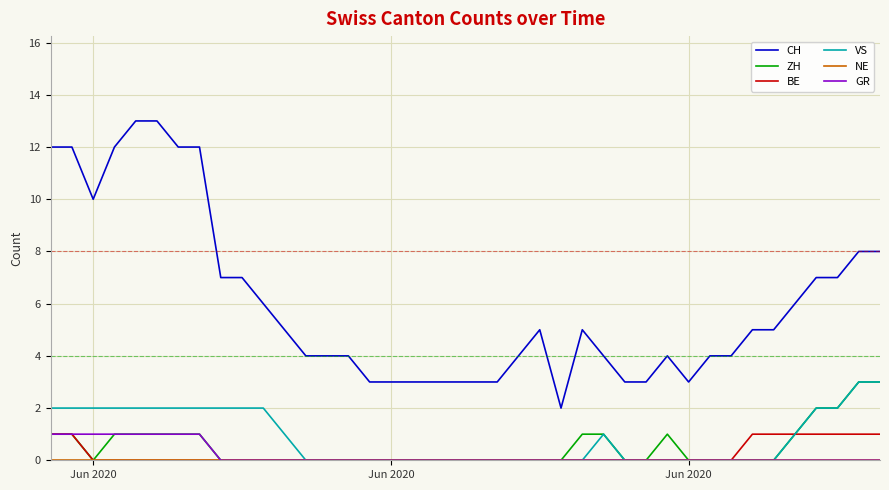

Which series has the largest range (max minus min)?

CH